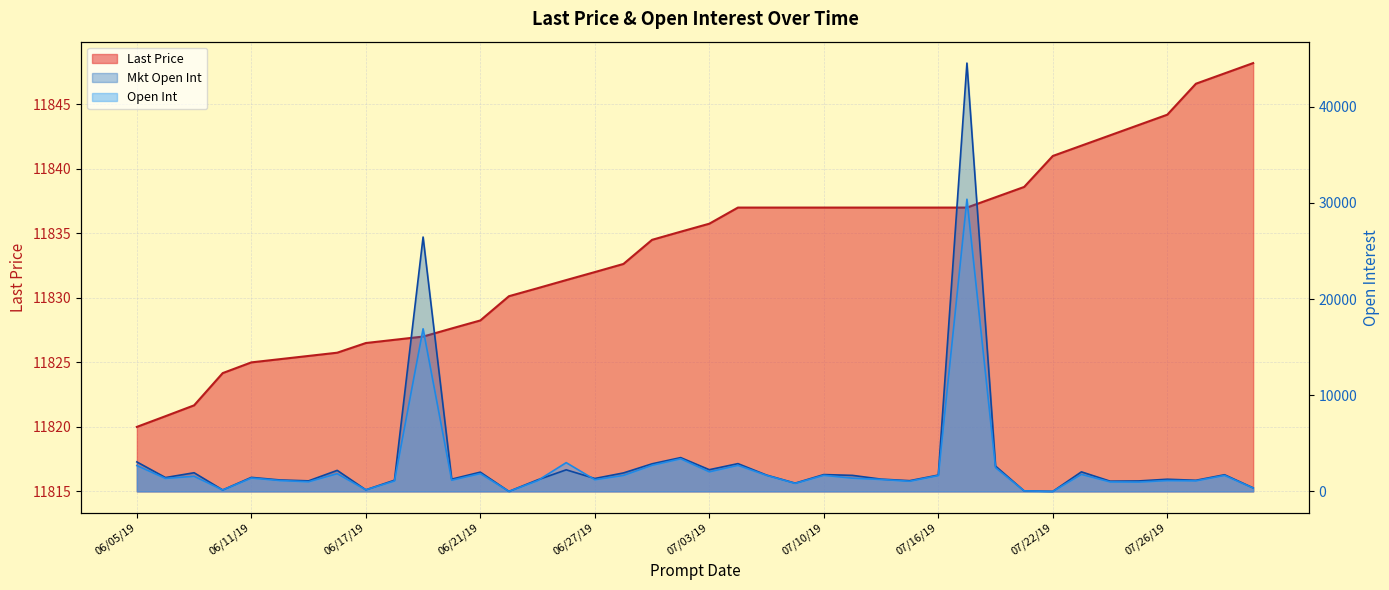

Reading left to right, transcribe all the data shown in this chart.

Last Price: 06/05/19=11820.0	06/06/19=11820.8	06/07/19=11821.7	06/10/19=11824.2	06/11/19=11825.0	06/12/19=11825.2	06/13/19=11825.5	06/14/19=11825.8	06/17/19=11826.5	06/18/19=11826.8	06/19/19=11827.0	06/20/19=11827.6	06/21/19=11828.2	06/24/19=11830.1	06/25/19=11830.8	06/26/19=11831.4	06/27/19=11832.0	06/28/19=11832.6	07/01/19=11834.5	07/02/19=11835.1	07/03/19=11835.8	07/05/19=11837.0	07/08/19=11837.0	07/09/19=11837.0	07/10/19=11837.0	07/11/19=11837.0	07/12/19=11837.0	07/15/19=11837.0	07/16/19=11837.0	07/17/19=11837.0	07/18/19=11837.8	07/19/19=11838.6	07/22/19=11841.0	07/23/19=11841.8	07/24/19=11842.6	07/25/19=11843.4	07/26/19=11844.2	07/29/19=11846.6	07/30/19=11847.4	07/31/19=11848.2
Open Int: 06/05/19=2687.0	06/06/19=1353.0	06/07/19=1571.0	06/10/19=150.0	06/11/19=1392.0	06/12/19=1132.0	06/13/19=1006.0	06/14/19=1842.0	06/17/19=164.0	06/18/19=1089.0	06/19/19=16913.0	06/20/19=1165.0	06/21/19=1853.0	06/24/19=0.0	06/25/19=1120.0	06/26/19=2991.0	06/27/19=1218.0	06/28/19=1663.0	07/01/19=2718.0	07/02/19=3394.0	07/03/19=2038.0	07/05/19=2713.0	07/08/19=1668.0	07/09/19=837.0	07/10/19=1673.0	07/11/19=1379.0	07/12/19=1242.0	07/15/19=1058.0	07/16/19=1654.0	07/17/19=30392.0	07/18/19=2470.0	07/19/19=50.0	07/22/19=0.0	07/23/19=1770.0	07/24/19=990.0	07/25/19=972.0	07/26/19=1130.0	07/29/19=1102.0	07/30/19=1662.0	07/31/19=353.0
Mkt Open Int: 06/05/19=3067.0	06/06/19=1440.0	06/07/19=1940.0	06/10/19=150.0	06/11/19=1458.0	06/12/19=1189.0	06/13/19=1097.0	06/14/19=2187.0	06/17/19=164.0	06/18/19=1163.0	06/19/19=26459.0	06/20/19=1273.0	06/21/19=2002.0	06/24/19=0.0	06/25/19=1198.0	06/26/19=2246.0	06/27/19=1343.0	06/28/19=1920.0	07/01/19=2869.0	07/02/19=3515.0	07/03/19=2257.0	07/05/19=2888.0	07/08/19=1697.0	07/09/19=858.0	07/10/19=1750.0	07/11/19=1667.0	07/12/19=1276.0	07/15/19=1115.0	07/16/19=1697.0	07/17/19=44554.0	07/18/19=2633.0	07/19/19=50.0	07/22/19=0.0	07/23/19=2033.0	07/24/19=1065.0	07/25/19=1087.0	07/26/19=1265.0	07/29/19=1156.0	07/30/19=1732.0	07/31/19=368.0